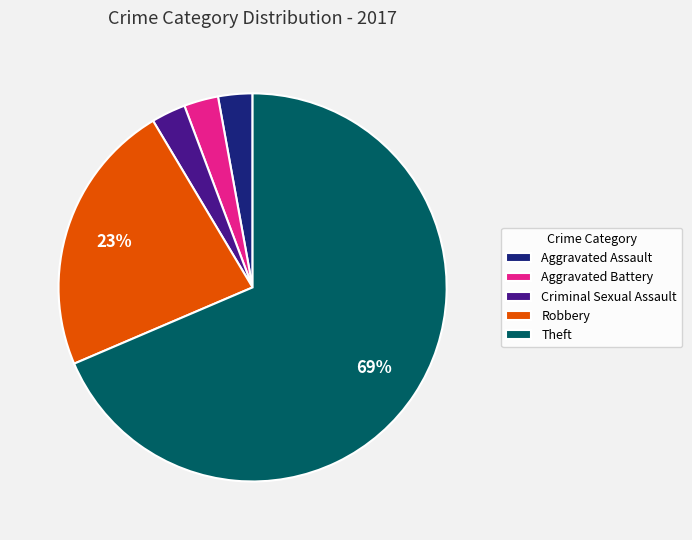

Does any single category account for the majority?

Yes